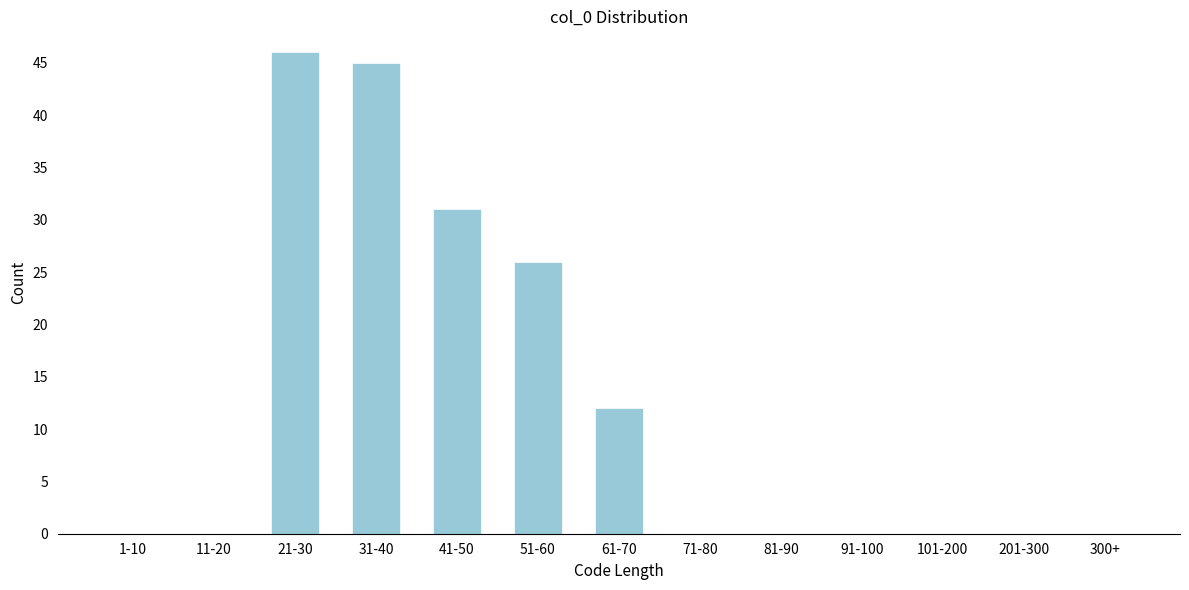

Reading right to left, transcribe all the data shown in this chart.

300+=0	201-300=0	101-200=0	91-100=0	81-90=0	71-80=0	61-70=12	51-60=26	41-50=31	31-40=45	21-30=46	11-20=0	1-10=0